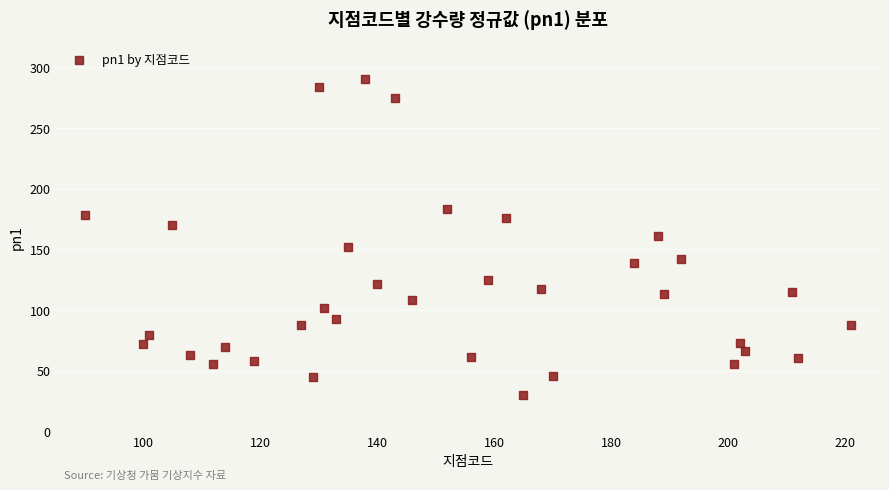

What is the range of Y values (max minus min)?

260.6